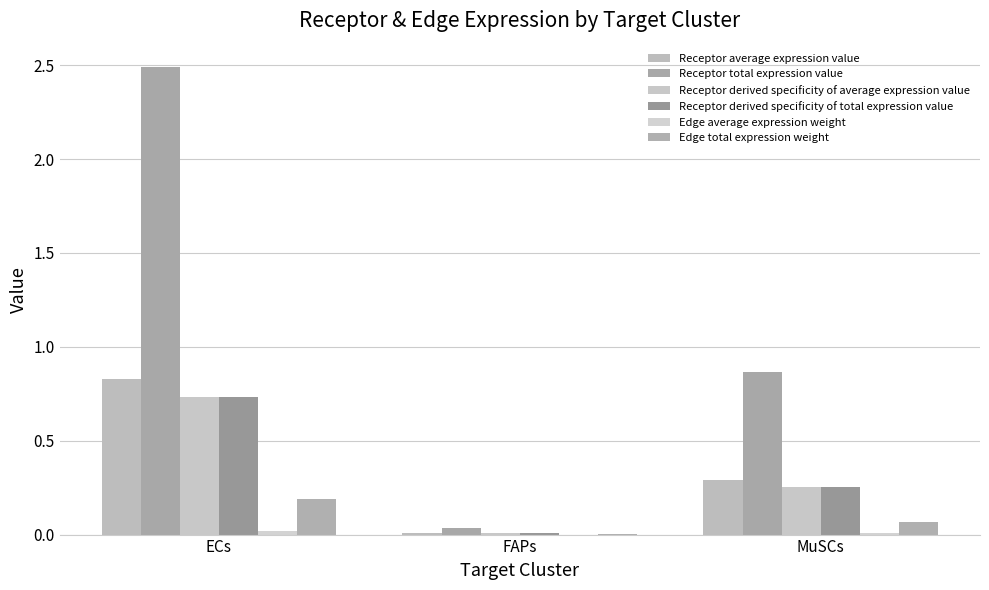

What is the maximum value for Receptor total expression value?

2.5